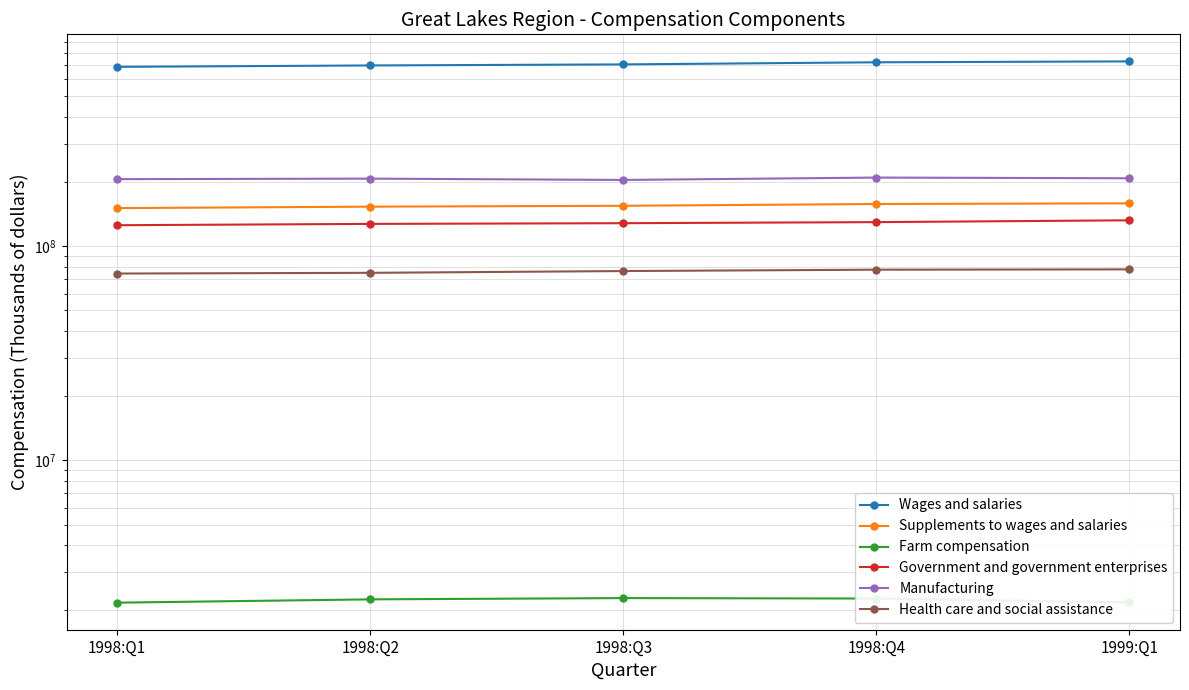

Between 1998:Q1 and 1999:Q1, which is larger?

1999:Q1